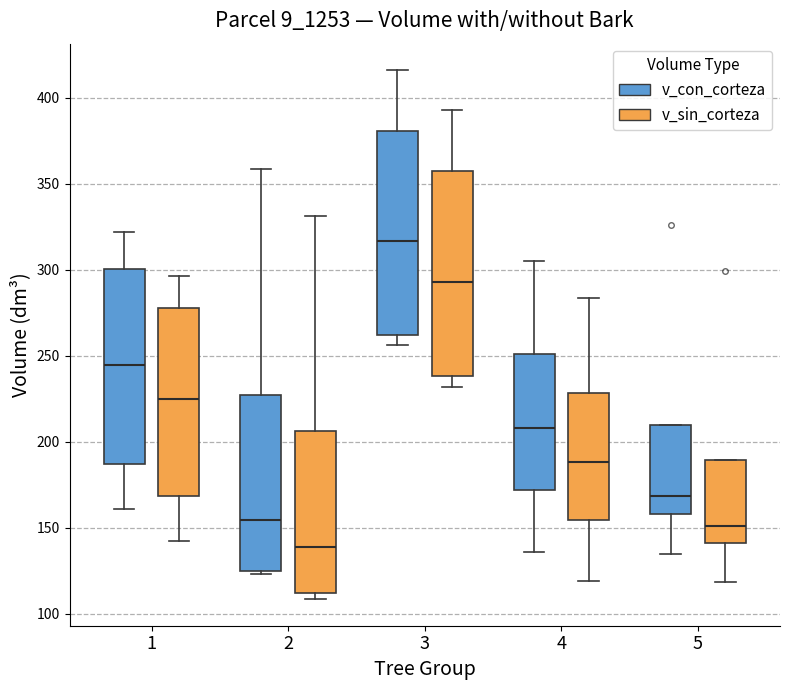

Where does the lower whisker of the box for 3 (v_sin_corteza) end on the y-axis? The values are not printed on the chart, so give them approximately, as read against the axis.

230